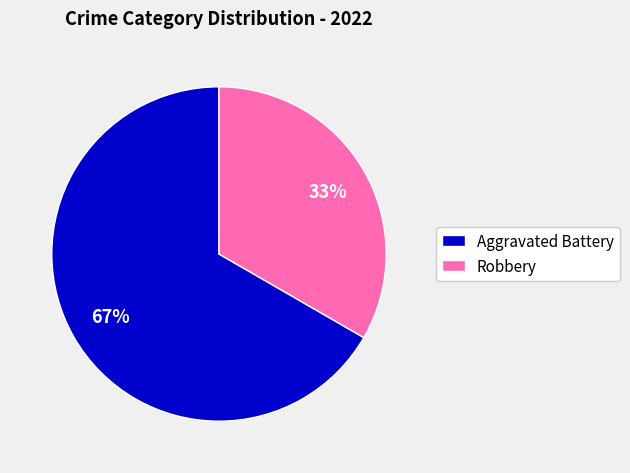

Rank the categories by value from lowest to highest.

Robbery, Aggravated Battery